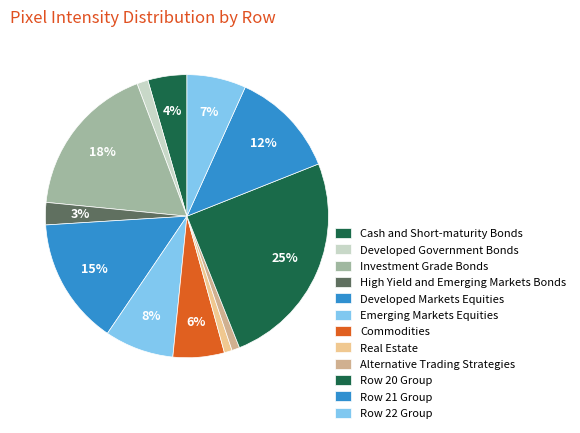

How many segments does this pie chart have?

12